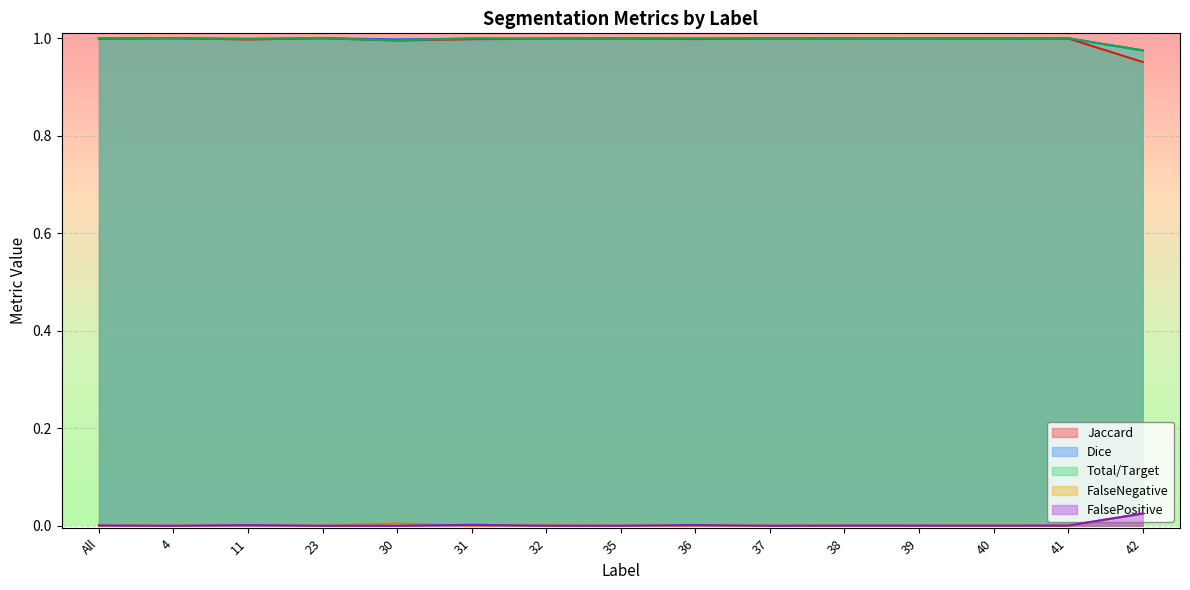

What is the total value across all series at 11?

3.0